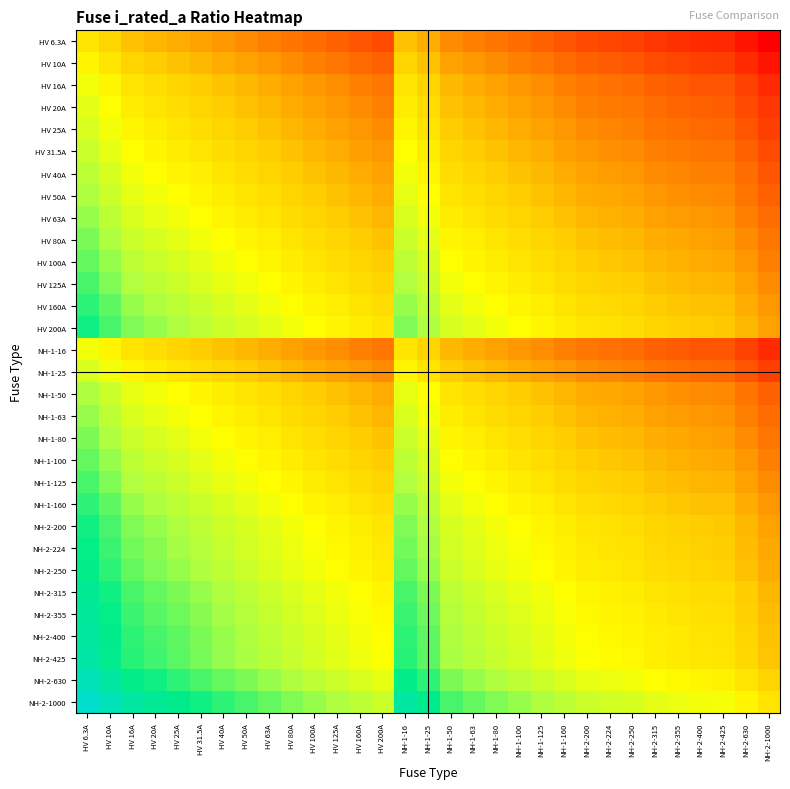

Reading left to right, transcribe all the data shown in this chart.

HV 6.3A: HV 6.3A=0.0	HV 10A=-0.2	HV 16A=-0.4	HV 20A=-0.5	HV 25A=-0.6	HV 31.5A=-0.7	HV 40A=-0.8	HV 50A=-0.9	HV 63A=-1.0	HV 80A=-1.1	HV 100A=-1.2	HV 125A=-1.3	HV 160A=-1.4	HV 200A=-1.5	NH-1-16=-0.4	NH-1-25=-0.6	NH-1-50=-0.9	NH-1-63=-1.0	NH-1-80=-1.1	NH-1-100=-1.2	NH-1-125=-1.3	NH-1-160=-1.4	NH-2-200=-1.5	NH-2-224=-1.6	NH-2-250=-1.6	NH-2-315=-1.7	NH-2-355=-1.8	NH-2-400=-1.8	NH-2-425=-1.8	NH-2-630=-2.0	NH-2-1000=-2.2
HV 10A: HV 6.3A=0.2	HV 10A=0.0	HV 16A=-0.2	HV 20A=-0.3	HV 25A=-0.4	HV 31.5A=-0.5	HV 40A=-0.6	HV 50A=-0.7	HV 63A=-0.8	HV 80A=-0.9	HV 100A=-1.0	HV 125A=-1.1	HV 160A=-1.2	HV 200A=-1.3	NH-1-16=-0.2	NH-1-25=-0.4	NH-1-50=-0.7	NH-1-63=-0.8	NH-1-80=-0.9	NH-1-100=-1.0	NH-1-125=-1.1	NH-1-160=-1.2	NH-2-200=-1.3	NH-2-224=-1.4	NH-2-250=-1.4	NH-2-315=-1.5	NH-2-355=-1.6	NH-2-400=-1.6	NH-2-425=-1.6	NH-2-630=-1.8	NH-2-1000=-2.0
HV 16A: HV 6.3A=0.4	HV 10A=0.2	HV 16A=0.0	HV 20A=-0.1	HV 25A=-0.2	HV 31.5A=-0.3	HV 40A=-0.4	HV 50A=-0.5	HV 63A=-0.6	HV 80A=-0.7	HV 100A=-0.8	HV 125A=-0.9	HV 160A=-1.0	HV 200A=-1.1	NH-1-16=0.0	NH-1-25=-0.2	NH-1-50=-0.5	NH-1-63=-0.6	NH-1-80=-0.7	NH-1-100=-0.8	NH-1-125=-0.9	NH-1-160=-1.0	NH-2-200=-1.1	NH-2-224=-1.1	NH-2-250=-1.2	NH-2-315=-1.3	NH-2-355=-1.3	NH-2-400=-1.4	NH-2-425=-1.4	NH-2-630=-1.6	NH-2-1000=-1.8
HV 20A: HV 6.3A=0.5	HV 10A=0.3	HV 16A=0.1	HV 20A=0.0	HV 25A=-0.1	HV 31.5A=-0.2	HV 40A=-0.3	HV 50A=-0.4	HV 63A=-0.5	HV 80A=-0.6	HV 100A=-0.7	HV 125A=-0.8	HV 160A=-0.9	HV 200A=-1.0	NH-1-16=0.1	NH-1-25=-0.1	NH-1-50=-0.4	NH-1-63=-0.5	NH-1-80=-0.6	NH-1-100=-0.7	NH-1-125=-0.8	NH-1-160=-0.9	NH-2-200=-1.0	NH-2-224=-1.0	NH-2-250=-1.1	NH-2-315=-1.2	NH-2-355=-1.2	NH-2-400=-1.3	NH-2-425=-1.3	NH-2-630=-1.5	NH-2-1000=-1.7
HV 25A: HV 6.3A=0.6	HV 10A=0.4	HV 16A=0.2	HV 20A=0.1	HV 25A=0.0	HV 31.5A=-0.1	HV 40A=-0.2	HV 50A=-0.3	HV 63A=-0.4	HV 80A=-0.5	HV 100A=-0.6	HV 125A=-0.7	HV 160A=-0.8	HV 200A=-0.9	NH-1-16=0.2	NH-1-25=0.0	NH-1-50=-0.3	NH-1-63=-0.4	NH-1-80=-0.5	NH-1-100=-0.6	NH-1-125=-0.7	NH-1-160=-0.8	NH-2-200=-0.9	NH-2-224=-1.0	NH-2-250=-1.0	NH-2-315=-1.1	NH-2-355=-1.2	NH-2-400=-1.2	NH-2-425=-1.2	NH-2-630=-1.4	NH-2-1000=-1.6
HV 31.5A: HV 6.3A=0.7	HV 10A=0.5	HV 16A=0.3	HV 20A=0.2	HV 25A=0.1	HV 31.5A=0.0	HV 40A=-0.1	HV 50A=-0.2	HV 63A=-0.3	HV 80A=-0.4	HV 100A=-0.5	HV 125A=-0.6	HV 160A=-0.7	HV 200A=-0.8	NH-1-16=0.3	NH-1-25=0.1	NH-1-50=-0.2	NH-1-63=-0.3	NH-1-80=-0.4	NH-1-100=-0.5	NH-1-125=-0.6	NH-1-160=-0.7	NH-2-200=-0.8	NH-2-224=-0.9	NH-2-250=-0.9	NH-2-315=-1.0	NH-2-355=-1.1	NH-2-400=-1.1	NH-2-425=-1.1	NH-2-630=-1.3	NH-2-1000=-1.5
HV 40A: HV 6.3A=0.8	HV 10A=0.6	HV 16A=0.4	HV 20A=0.3	HV 25A=0.2	HV 31.5A=0.1	HV 40A=0.0	HV 50A=-0.1	HV 63A=-0.2	HV 80A=-0.3	HV 100A=-0.4	HV 125A=-0.5	HV 160A=-0.6	HV 200A=-0.7	NH-1-16=0.4	NH-1-25=0.2	NH-1-50=-0.1	NH-1-63=-0.2	NH-1-80=-0.3	NH-1-100=-0.4	NH-1-125=-0.5	NH-1-160=-0.6	NH-2-200=-0.7	NH-2-224=-0.7	NH-2-250=-0.8	NH-2-315=-0.9	NH-2-355=-0.9	NH-2-400=-1.0	NH-2-425=-1.0	NH-2-630=-1.2	NH-2-1000=-1.4
HV 50A: HV 6.3A=0.9	HV 10A=0.7	HV 16A=0.5	HV 20A=0.4	HV 25A=0.3	HV 31.5A=0.2	HV 40A=0.1	HV 50A=0.0	HV 63A=-0.1	HV 80A=-0.2	HV 100A=-0.3	HV 125A=-0.4	HV 160A=-0.5	HV 200A=-0.6	NH-1-16=0.5	NH-1-25=0.3	NH-1-50=0.0	NH-1-63=-0.1	NH-1-80=-0.2	NH-1-100=-0.3	NH-1-125=-0.4	NH-1-160=-0.5	NH-2-200=-0.6	NH-2-224=-0.7	NH-2-250=-0.7	NH-2-315=-0.8	NH-2-355=-0.9	NH-2-400=-0.9	NH-2-425=-0.9	NH-2-630=-1.1	NH-2-1000=-1.3
HV 63A: HV 6.3A=1.0	HV 10A=0.8	HV 16A=0.6	HV 20A=0.5	HV 25A=0.4	HV 31.5A=0.3	HV 40A=0.2	HV 50A=0.1	HV 63A=0.0	HV 80A=-0.1	HV 100A=-0.2	HV 125A=-0.3	HV 160A=-0.4	HV 200A=-0.5	NH-1-16=0.6	NH-1-25=0.4	NH-1-50=0.1	NH-1-63=0.0	NH-1-80=-0.1	NH-1-100=-0.2	NH-1-125=-0.3	NH-1-160=-0.4	NH-2-200=-0.5	NH-2-224=-0.6	NH-2-250=-0.6	NH-2-315=-0.7	NH-2-355=-0.8	NH-2-400=-0.8	NH-2-425=-0.8	NH-2-630=-1.0	NH-2-1000=-1.2
HV 80A: HV 6.3A=1.1	HV 10A=0.9	HV 16A=0.7	HV 20A=0.6	HV 25A=0.5	HV 31.5A=0.4	HV 40A=0.3	HV 50A=0.2	HV 63A=0.1	HV 80A=0.0	HV 100A=-0.1	HV 125A=-0.2	HV 160A=-0.3	HV 200A=-0.4	NH-1-16=0.7	NH-1-25=0.5	NH-1-50=0.2	NH-1-63=0.1	NH-1-80=0.0	NH-1-100=-0.1	NH-1-125=-0.2	NH-1-160=-0.3	NH-2-200=-0.4	NH-2-224=-0.4	NH-2-250=-0.5	NH-2-315=-0.6	NH-2-355=-0.6	NH-2-400=-0.7	NH-2-425=-0.7	NH-2-630=-0.9	NH-2-1000=-1.1
HV 100A: HV 6.3A=1.2	HV 10A=1.0	HV 16A=0.8	HV 20A=0.7	HV 25A=0.6	HV 31.5A=0.5	HV 40A=0.4	HV 50A=0.3	HV 63A=0.2	HV 80A=0.1	HV 100A=0.0	HV 125A=-0.1	HV 160A=-0.2	HV 200A=-0.3	NH-1-16=0.8	NH-1-25=0.6	NH-1-50=0.3	NH-1-63=0.2	NH-1-80=0.1	NH-1-100=0.0	NH-1-125=-0.1	NH-1-160=-0.2	NH-2-200=-0.3	NH-2-224=-0.4	NH-2-250=-0.4	NH-2-315=-0.5	NH-2-355=-0.6	NH-2-400=-0.6	NH-2-425=-0.6	NH-2-630=-0.8	NH-2-1000=-1.0
HV 125A: HV 6.3A=1.3	HV 10A=1.1	HV 16A=0.9	HV 20A=0.8	HV 25A=0.7	HV 31.5A=0.6	HV 40A=0.5	HV 50A=0.4	HV 63A=0.3	HV 80A=0.2	HV 100A=0.1	HV 125A=0.0	HV 160A=-0.1	HV 200A=-0.2	NH-1-16=0.9	NH-1-25=0.7	NH-1-50=0.4	NH-1-63=0.3	NH-1-80=0.2	NH-1-100=0.1	NH-1-125=0.0	NH-1-160=-0.1	NH-2-200=-0.2	NH-2-224=-0.3	NH-2-250=-0.3	NH-2-315=-0.4	NH-2-355=-0.5	NH-2-400=-0.5	NH-2-425=-0.5	NH-2-630=-0.7	NH-2-1000=-0.9
HV 160A: HV 6.3A=1.4	HV 10A=1.2	HV 16A=1.0	HV 20A=0.9	HV 25A=0.8	HV 31.5A=0.7	HV 40A=0.6	HV 50A=0.5	HV 63A=0.4	HV 80A=0.3	HV 100A=0.2	HV 125A=0.1	HV 160A=0.0	HV 200A=-0.1	NH-1-16=1.0	NH-1-25=0.8	NH-1-50=0.5	NH-1-63=0.4	NH-1-80=0.3	NH-1-100=0.2	NH-1-125=0.1	NH-1-160=0.0	NH-2-200=-0.1	NH-2-224=-0.1	NH-2-250=-0.2	NH-2-315=-0.3	NH-2-355=-0.3	NH-2-400=-0.4	NH-2-425=-0.4	NH-2-630=-0.6	NH-2-1000=-0.8
HV 200A: HV 6.3A=1.5	HV 10A=1.3	HV 16A=1.1	HV 20A=1.0	HV 25A=0.9	HV 31.5A=0.8	HV 40A=0.7	HV 50A=0.6	HV 63A=0.5	HV 80A=0.4	HV 100A=0.3	HV 125A=0.2	HV 160A=0.1	HV 200A=0.0	NH-1-16=1.1	NH-1-25=0.9	NH-1-50=0.6	NH-1-63=0.5	NH-1-80=0.4	NH-1-100=0.3	NH-1-125=0.2	NH-1-160=0.1	NH-2-200=0.0	NH-2-224=-0.0	NH-2-250=-0.1	NH-2-315=-0.2	NH-2-355=-0.2	NH-2-400=-0.3	NH-2-425=-0.3	NH-2-630=-0.5	NH-2-1000=-0.7
NH-1-16: HV 6.3A=0.4	HV 10A=0.2	HV 16A=0.0	HV 20A=-0.1	HV 25A=-0.2	HV 31.5A=-0.3	HV 40A=-0.4	HV 50A=-0.5	HV 63A=-0.6	HV 80A=-0.7	HV 100A=-0.8	HV 125A=-0.9	HV 160A=-1.0	HV 200A=-1.1	NH-1-16=0.0	NH-1-25=-0.2	NH-1-50=-0.5	NH-1-63=-0.6	NH-1-80=-0.7	NH-1-100=-0.8	NH-1-125=-0.9	NH-1-160=-1.0	NH-2-200=-1.1	NH-2-224=-1.1	NH-2-250=-1.2	NH-2-315=-1.3	NH-2-355=-1.3	NH-2-400=-1.4	NH-2-425=-1.4	NH-2-630=-1.6	NH-2-1000=-1.8
NH-1-25: HV 6.3A=0.6	HV 10A=0.4	HV 16A=0.2	HV 20A=0.1	HV 25A=0.0	HV 31.5A=-0.1	HV 40A=-0.2	HV 50A=-0.3	HV 63A=-0.4	HV 80A=-0.5	HV 100A=-0.6	HV 125A=-0.7	HV 160A=-0.8	HV 200A=-0.9	NH-1-16=0.2	NH-1-25=0.0	NH-1-50=-0.3	NH-1-63=-0.4	NH-1-80=-0.5	NH-1-100=-0.6	NH-1-125=-0.7	NH-1-160=-0.8	NH-2-200=-0.9	NH-2-224=-1.0	NH-2-250=-1.0	NH-2-315=-1.1	NH-2-355=-1.2	NH-2-400=-1.2	NH-2-425=-1.2	NH-2-630=-1.4	NH-2-1000=-1.6
NH-1-50: HV 6.3A=0.9	HV 10A=0.7	HV 16A=0.5	HV 20A=0.4	HV 25A=0.3	HV 31.5A=0.2	HV 40A=0.1	HV 50A=0.0	HV 63A=-0.1	HV 80A=-0.2	HV 100A=-0.3	HV 125A=-0.4	HV 160A=-0.5	HV 200A=-0.6	NH-1-16=0.5	NH-1-25=0.3	NH-1-50=0.0	NH-1-63=-0.1	NH-1-80=-0.2	NH-1-100=-0.3	NH-1-125=-0.4	NH-1-160=-0.5	NH-2-200=-0.6	NH-2-224=-0.7	NH-2-250=-0.7	NH-2-315=-0.8	NH-2-355=-0.9	NH-2-400=-0.9	NH-2-425=-0.9	NH-2-630=-1.1	NH-2-1000=-1.3
NH-1-63: HV 6.3A=1.0	HV 10A=0.8	HV 16A=0.6	HV 20A=0.5	HV 25A=0.4	HV 31.5A=0.3	HV 40A=0.2	HV 50A=0.1	HV 63A=0.0	HV 80A=-0.1	HV 100A=-0.2	HV 125A=-0.3	HV 160A=-0.4	HV 200A=-0.5	NH-1-16=0.6	NH-1-25=0.4	NH-1-50=0.1	NH-1-63=0.0	NH-1-80=-0.1	NH-1-100=-0.2	NH-1-125=-0.3	NH-1-160=-0.4	NH-2-200=-0.5	NH-2-224=-0.6	NH-2-250=-0.6	NH-2-315=-0.7	NH-2-355=-0.8	NH-2-400=-0.8	NH-2-425=-0.8	NH-2-630=-1.0	NH-2-1000=-1.2
NH-1-80: HV 6.3A=1.1	HV 10A=0.9	HV 16A=0.7	HV 20A=0.6	HV 25A=0.5	HV 31.5A=0.4	HV 40A=0.3	HV 50A=0.2	HV 63A=0.1	HV 80A=0.0	HV 100A=-0.1	HV 125A=-0.2	HV 160A=-0.3	HV 200A=-0.4	NH-1-16=0.7	NH-1-25=0.5	NH-1-50=0.2	NH-1-63=0.1	NH-1-80=0.0	NH-1-100=-0.1	NH-1-125=-0.2	NH-1-160=-0.3	NH-2-200=-0.4	NH-2-224=-0.4	NH-2-250=-0.5	NH-2-315=-0.6	NH-2-355=-0.6	NH-2-400=-0.7	NH-2-425=-0.7	NH-2-630=-0.9	NH-2-1000=-1.1
NH-1-100: HV 6.3A=1.2	HV 10A=1.0	HV 16A=0.8	HV 20A=0.7	HV 25A=0.6	HV 31.5A=0.5	HV 40A=0.4	HV 50A=0.3	HV 63A=0.2	HV 80A=0.1	HV 100A=0.0	HV 125A=-0.1	HV 160A=-0.2	HV 200A=-0.3	NH-1-16=0.8	NH-1-25=0.6	NH-1-50=0.3	NH-1-63=0.2	NH-1-80=0.1	NH-1-100=0.0	NH-1-125=-0.1	NH-1-160=-0.2	NH-2-200=-0.3	NH-2-224=-0.4	NH-2-250=-0.4	NH-2-315=-0.5	NH-2-355=-0.6	NH-2-400=-0.6	NH-2-425=-0.6	NH-2-630=-0.8	NH-2-1000=-1.0
NH-1-125: HV 6.3A=1.3	HV 10A=1.1	HV 16A=0.9	HV 20A=0.8	HV 25A=0.7	HV 31.5A=0.6	HV 40A=0.5	HV 50A=0.4	HV 63A=0.3	HV 80A=0.2	HV 100A=0.1	HV 125A=0.0	HV 160A=-0.1	HV 200A=-0.2	NH-1-16=0.9	NH-1-25=0.7	NH-1-50=0.4	NH-1-63=0.3	NH-1-80=0.2	NH-1-100=0.1	NH-1-125=0.0	NH-1-160=-0.1	NH-2-200=-0.2	NH-2-224=-0.3	NH-2-250=-0.3	NH-2-315=-0.4	NH-2-355=-0.5	NH-2-400=-0.5	NH-2-425=-0.5	NH-2-630=-0.7	NH-2-1000=-0.9
NH-1-160: HV 6.3A=1.4	HV 10A=1.2	HV 16A=1.0	HV 20A=0.9	HV 25A=0.8	HV 31.5A=0.7	HV 40A=0.6	HV 50A=0.5	HV 63A=0.4	HV 80A=0.3	HV 100A=0.2	HV 125A=0.1	HV 160A=0.0	HV 200A=-0.1	NH-1-16=1.0	NH-1-25=0.8	NH-1-50=0.5	NH-1-63=0.4	NH-1-80=0.3	NH-1-100=0.2	NH-1-125=0.1	NH-1-160=0.0	NH-2-200=-0.1	NH-2-224=-0.1	NH-2-250=-0.2	NH-2-315=-0.3	NH-2-355=-0.3	NH-2-400=-0.4	NH-2-425=-0.4	NH-2-630=-0.6	NH-2-1000=-0.8
NH-2-200: HV 6.3A=1.5	HV 10A=1.3	HV 16A=1.1	HV 20A=1.0	HV 25A=0.9	HV 31.5A=0.8	HV 40A=0.7	HV 50A=0.6	HV 63A=0.5	HV 80A=0.4	HV 100A=0.3	HV 125A=0.2	HV 160A=0.1	HV 200A=0.0	NH-1-16=1.1	NH-1-25=0.9	NH-1-50=0.6	NH-1-63=0.5	NH-1-80=0.4	NH-1-100=0.3	NH-1-125=0.2	NH-1-160=0.1	NH-2-200=0.0	NH-2-224=-0.0	NH-2-250=-0.1	NH-2-315=-0.2	NH-2-355=-0.2	NH-2-400=-0.3	NH-2-425=-0.3	NH-2-630=-0.5	NH-2-1000=-0.7
NH-2-224: HV 6.3A=1.6	HV 10A=1.4	HV 16A=1.1	HV 20A=1.0	HV 25A=1.0	HV 31.5A=0.9	HV 40A=0.7	HV 50A=0.7	HV 63A=0.6	HV 80A=0.4	HV 100A=0.4	HV 125A=0.3	HV 160A=0.1	HV 200A=0.0	NH-1-16=1.1	NH-1-25=1.0	NH-1-50=0.7	NH-1-63=0.6	NH-1-80=0.4	NH-1-100=0.4	NH-1-125=0.3	NH-1-160=0.1	NH-2-200=0.0	NH-2-224=0.0	NH-2-250=-0.0	NH-2-315=-0.1	NH-2-355=-0.2	NH-2-400=-0.3	NH-2-425=-0.3	NH-2-630=-0.4	NH-2-1000=-0.6
NH-2-250: HV 6.3A=1.6	HV 10A=1.4	HV 16A=1.2	HV 20A=1.1	HV 25A=1.0	HV 31.5A=0.9	HV 40A=0.8	HV 50A=0.7	HV 63A=0.6	HV 80A=0.5	HV 100A=0.4	HV 125A=0.3	HV 160A=0.2	HV 200A=0.1	NH-1-16=1.2	NH-1-25=1.0	NH-1-50=0.7	NH-1-63=0.6	NH-1-80=0.5	NH-1-100=0.4	NH-1-125=0.3	NH-1-160=0.2	NH-2-200=0.1	NH-2-224=0.0	NH-2-250=0.0	NH-2-315=-0.1	NH-2-355=-0.2	NH-2-400=-0.2	NH-2-425=-0.2	NH-2-630=-0.4	NH-2-1000=-0.6
NH-2-315: HV 6.3A=1.7	HV 10A=1.5	HV 16A=1.3	HV 20A=1.2	HV 25A=1.1	HV 31.5A=1.0	HV 40A=0.9	HV 50A=0.8	HV 63A=0.7	HV 80A=0.6	HV 100A=0.5	HV 125A=0.4	HV 160A=0.3	HV 200A=0.2	NH-1-16=1.3	NH-1-25=1.1	NH-1-50=0.8	NH-1-63=0.7	NH-1-80=0.6	NH-1-100=0.5	NH-1-125=0.4	NH-1-160=0.3	NH-2-200=0.2	NH-2-224=0.1	NH-2-250=0.1	NH-2-315=0.0	NH-2-355=-0.1	NH-2-400=-0.1	NH-2-425=-0.1	NH-2-630=-0.3	NH-2-1000=-0.5
NH-2-355: HV 6.3A=1.8	HV 10A=1.6	HV 16A=1.3	HV 20A=1.2	HV 25A=1.2	HV 31.5A=1.1	HV 40A=0.9	HV 50A=0.9	HV 63A=0.8	HV 80A=0.6	HV 100A=0.6	HV 125A=0.5	HV 160A=0.3	HV 200A=0.2	NH-1-16=1.3	NH-1-25=1.2	NH-1-50=0.9	NH-1-63=0.8	NH-1-80=0.6	NH-1-100=0.6	NH-1-125=0.5	NH-1-160=0.3	NH-2-200=0.2	NH-2-224=0.2	NH-2-250=0.2	NH-2-315=0.1	NH-2-355=0.0	NH-2-400=-0.1	NH-2-425=-0.1	NH-2-630=-0.2	NH-2-1000=-0.4
NH-2-400: HV 6.3A=1.8	HV 10A=1.6	HV 16A=1.4	HV 20A=1.3	HV 25A=1.2	HV 31.5A=1.1	HV 40A=1.0	HV 50A=0.9	HV 63A=0.8	HV 80A=0.7	HV 100A=0.6	HV 125A=0.5	HV 160A=0.4	HV 200A=0.3	NH-1-16=1.4	NH-1-25=1.2	NH-1-50=0.9	NH-1-63=0.8	NH-1-80=0.7	NH-1-100=0.6	NH-1-125=0.5	NH-1-160=0.4	NH-2-200=0.3	NH-2-224=0.3	NH-2-250=0.2	NH-2-315=0.1	NH-2-355=0.1	NH-2-400=0.0	NH-2-425=-0.0	NH-2-630=-0.2	NH-2-1000=-0.4
NH-2-425: HV 6.3A=1.8	HV 10A=1.6	HV 16A=1.4	HV 20A=1.3	HV 25A=1.2	HV 31.5A=1.1	HV 40A=1.0	HV 50A=0.9	HV 63A=0.8	HV 80A=0.7	HV 100A=0.6	HV 125A=0.5	HV 160A=0.4	HV 200A=0.3	NH-1-16=1.4	NH-1-25=1.2	NH-1-50=0.9	NH-1-63=0.8	NH-1-80=0.7	NH-1-100=0.6	NH-1-125=0.5	NH-1-160=0.4	NH-2-200=0.3	NH-2-224=0.3	NH-2-250=0.2	NH-2-315=0.1	NH-2-355=0.1	NH-2-400=0.0	NH-2-425=0.0	NH-2-630=-0.2	NH-2-1000=-0.4
NH-2-630: HV 6.3A=2.0	HV 10A=1.8	HV 16A=1.6	HV 20A=1.5	HV 25A=1.4	HV 31.5A=1.3	HV 40A=1.2	HV 50A=1.1	HV 63A=1.0	HV 80A=0.9	HV 100A=0.8	HV 125A=0.7	HV 160A=0.6	HV 200A=0.5	NH-1-16=1.6	NH-1-25=1.4	NH-1-50=1.1	NH-1-63=1.0	NH-1-80=0.9	NH-1-100=0.8	NH-1-125=0.7	NH-1-160=0.6	NH-2-200=0.5	NH-2-224=0.4	NH-2-250=0.4	NH-2-315=0.3	NH-2-355=0.2	NH-2-400=0.2	NH-2-425=0.2	NH-2-630=0.0	NH-2-1000=-0.2
NH-2-1000: HV 6.3A=2.2	HV 10A=2.0	HV 16A=1.8	HV 20A=1.7	HV 25A=1.6	HV 31.5A=1.5	HV 40A=1.4	HV 50A=1.3	HV 63A=1.2	HV 80A=1.1	HV 100A=1.0	HV 125A=0.9	HV 160A=0.8	HV 200A=0.7	NH-1-16=1.8	NH-1-25=1.6	NH-1-50=1.3	NH-1-63=1.2	NH-1-80=1.1	NH-1-100=1.0	NH-1-125=0.9	NH-1-160=0.8	NH-2-200=0.7	NH-2-224=0.6	NH-2-250=0.6	NH-2-315=0.5	NH-2-355=0.4	NH-2-400=0.4	NH-2-425=0.4	NH-2-630=0.2	NH-2-1000=0.0